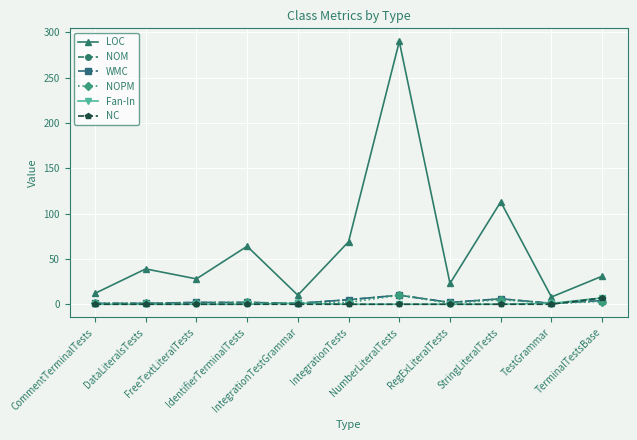

How many interior local peaks does the NOM series have?

2